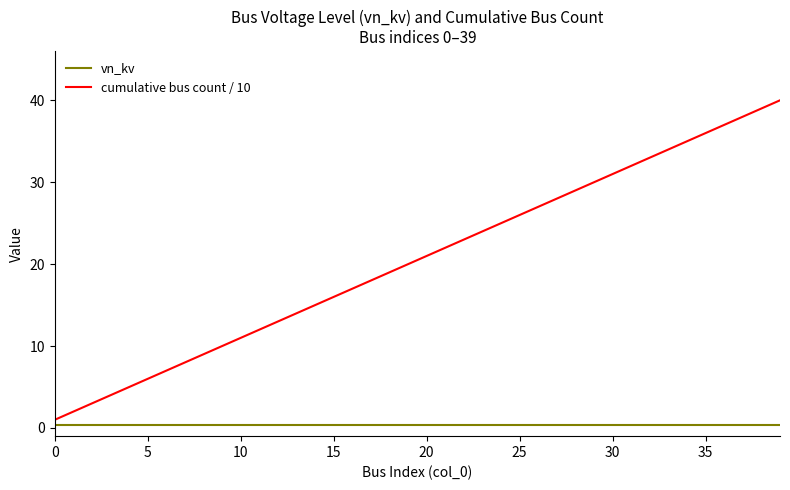

Which series has the widest spread of values?

cumulative bus count / 10